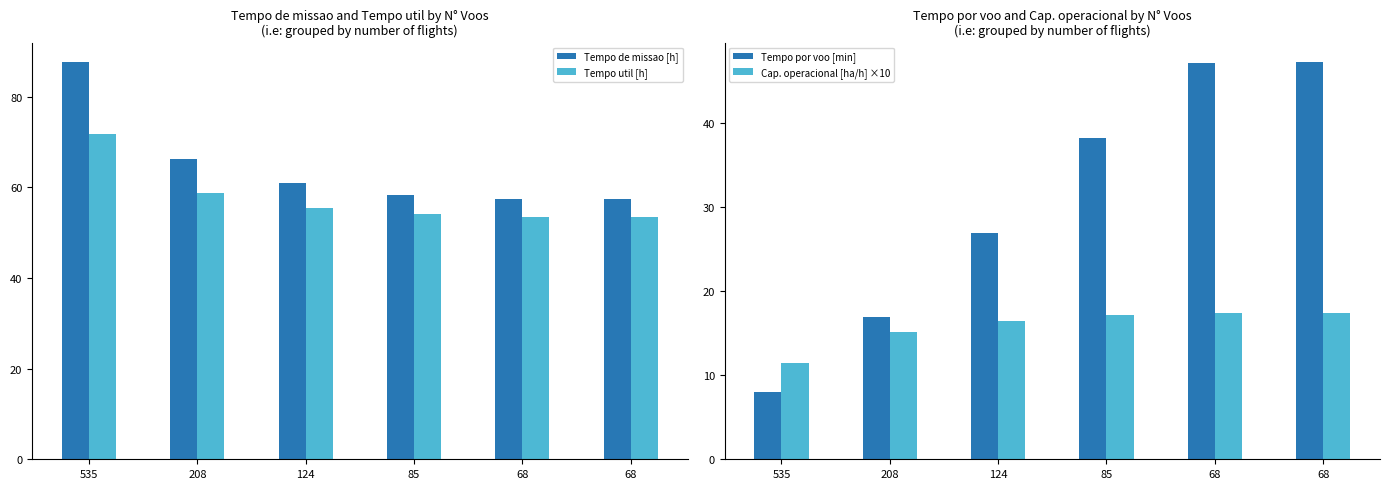

How many data points in Tempo de missao [h] are above 60?

3